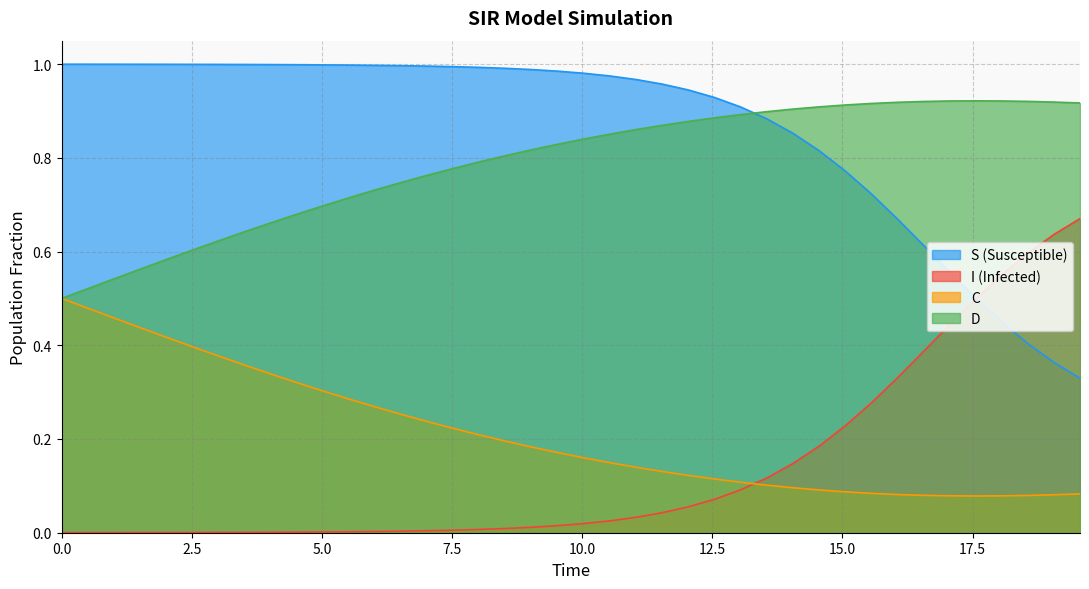

What is the maximum value for I?

0.7